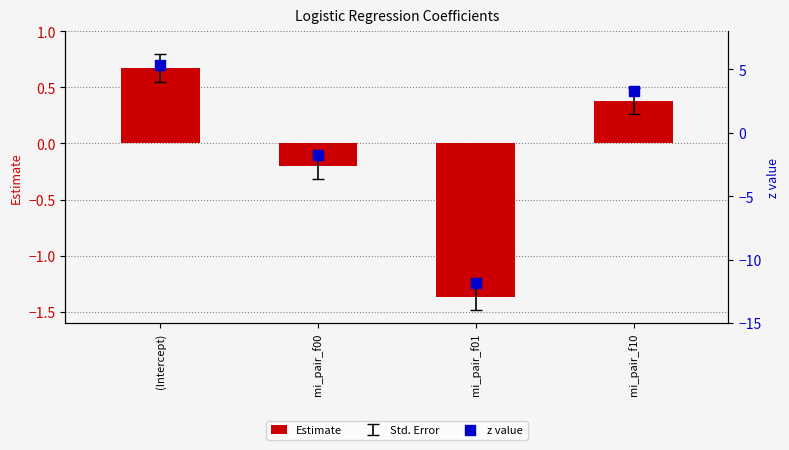

What is the total value across all series at mi_pair_f01?

-13.2